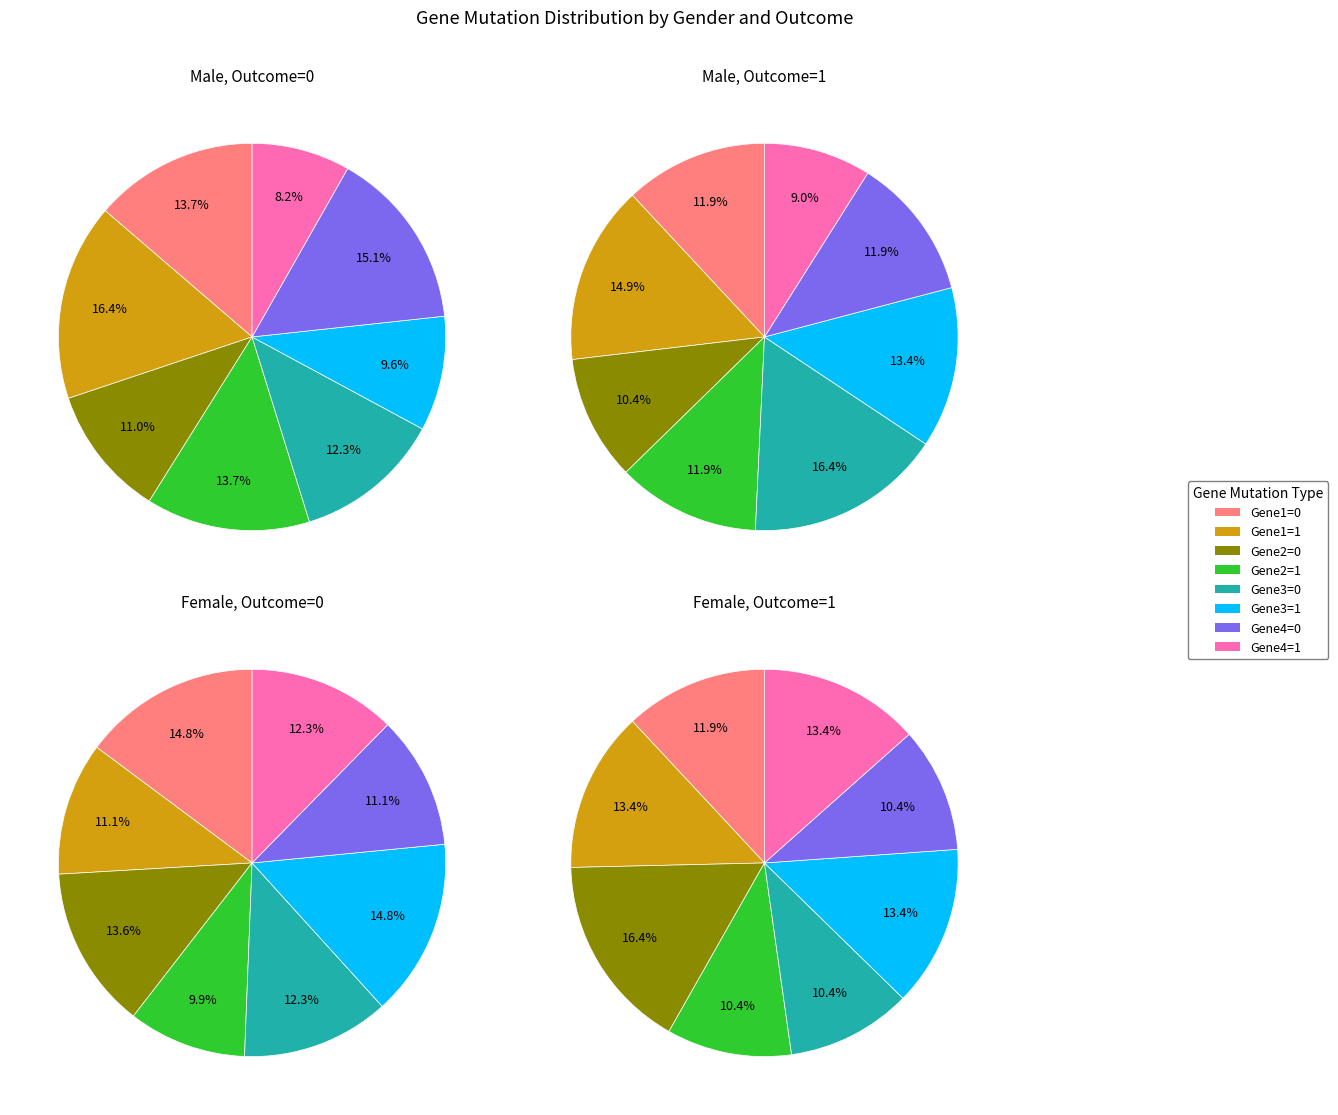

True or false: Gene4_Mutation=1 accounts for 9% of the total.

True